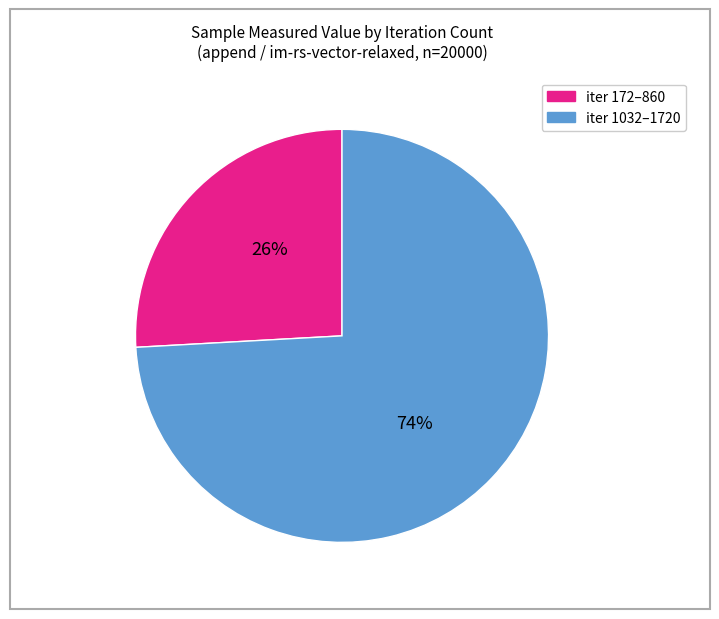

To the nearest percent, what is the difference between the largest and smallest slice percentages?

48%